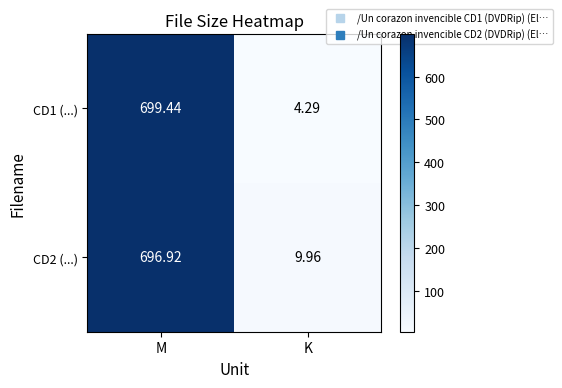

List the series in order of their peak value, highest first.

CD1 (...), CD2 (...)